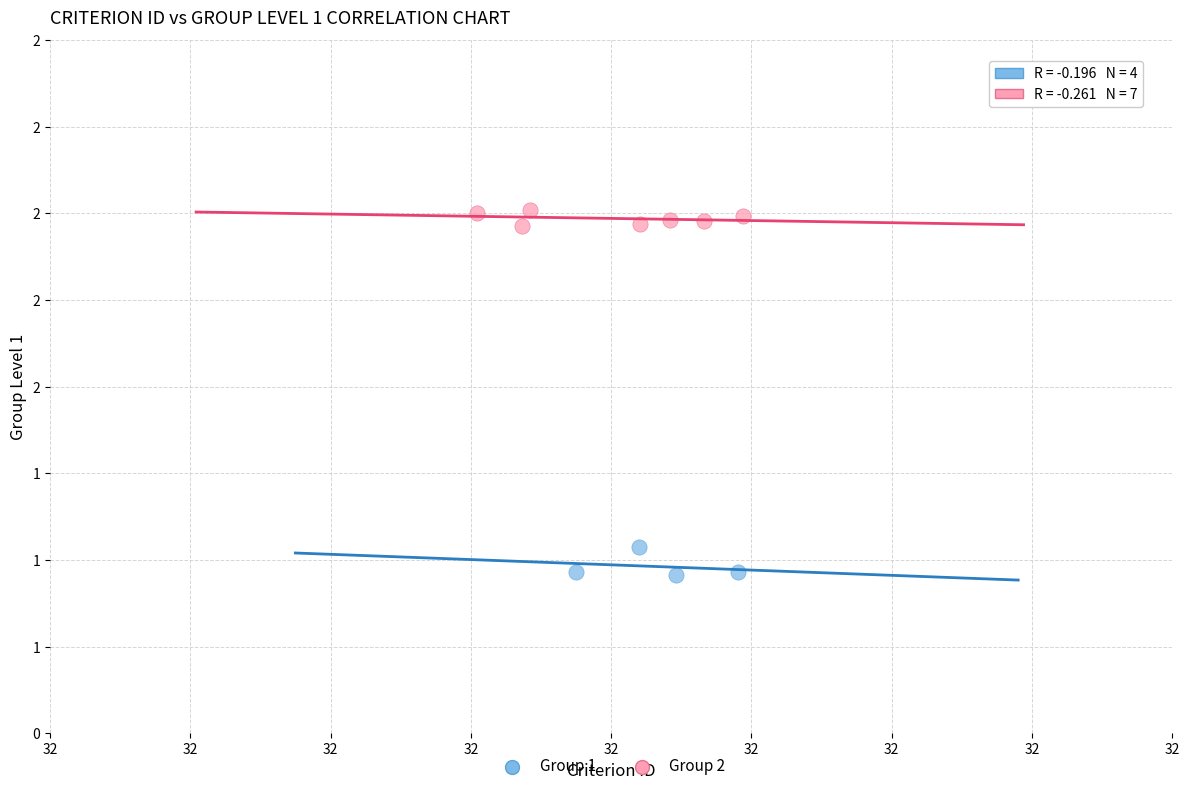

What are all the series names shown in the legend?

Group 1, Group 2